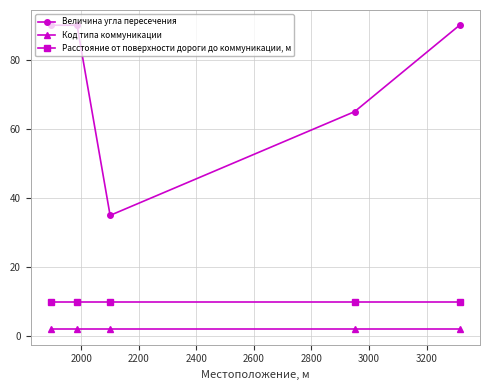

Which series has the largest total across all categories?

Величина угла пересечения